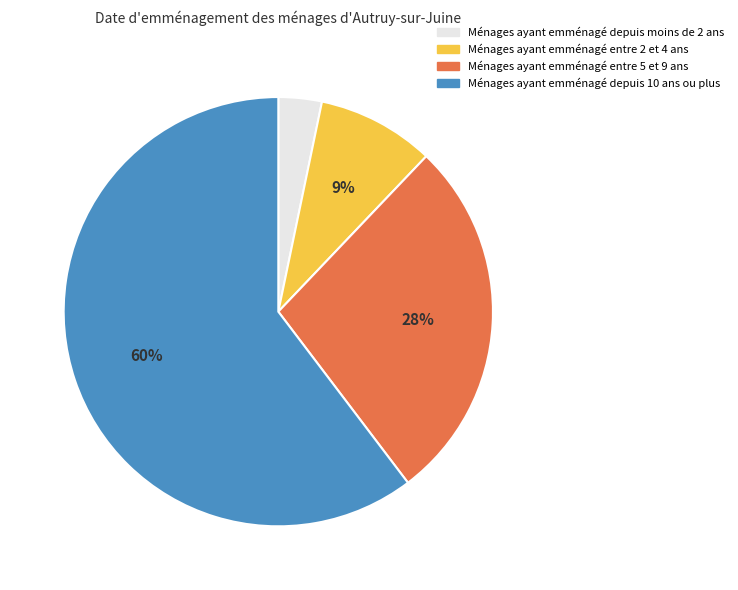

Count the number of slices in the pie.

4